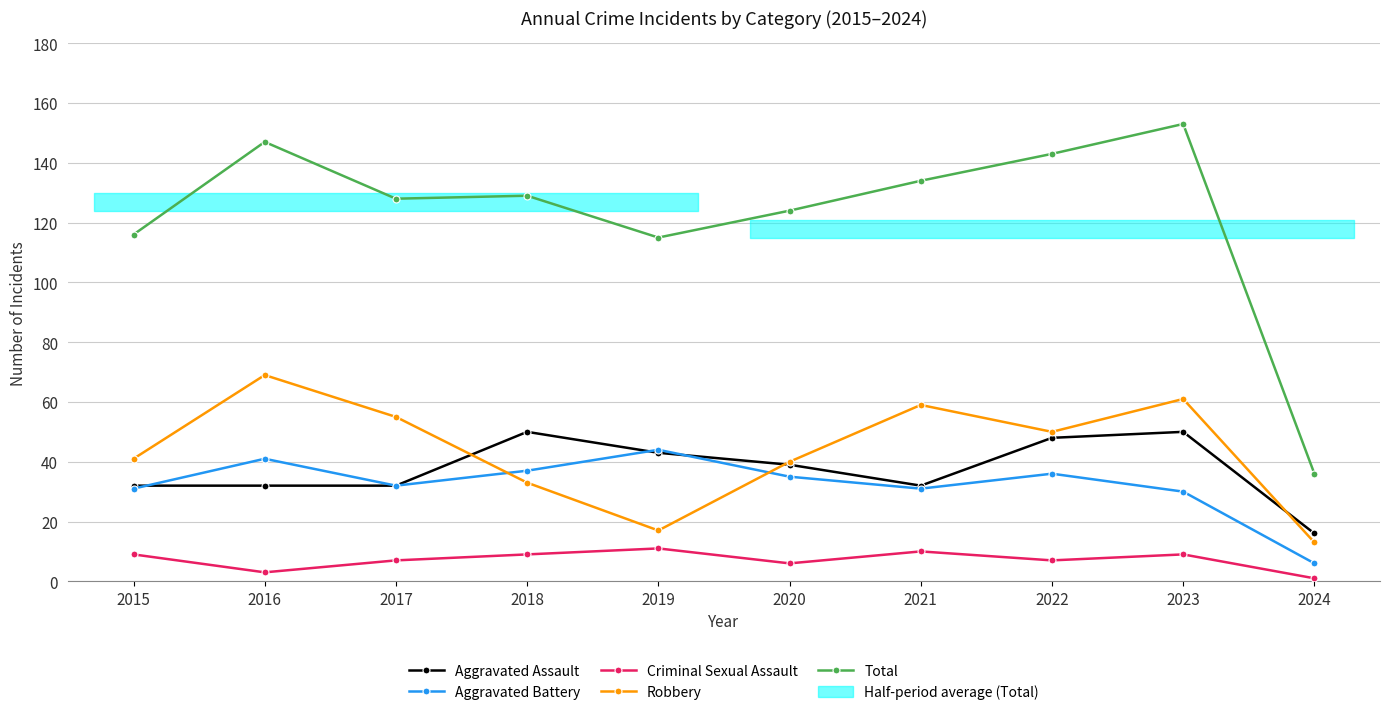

How many values in the Robbery series are below 50?

5